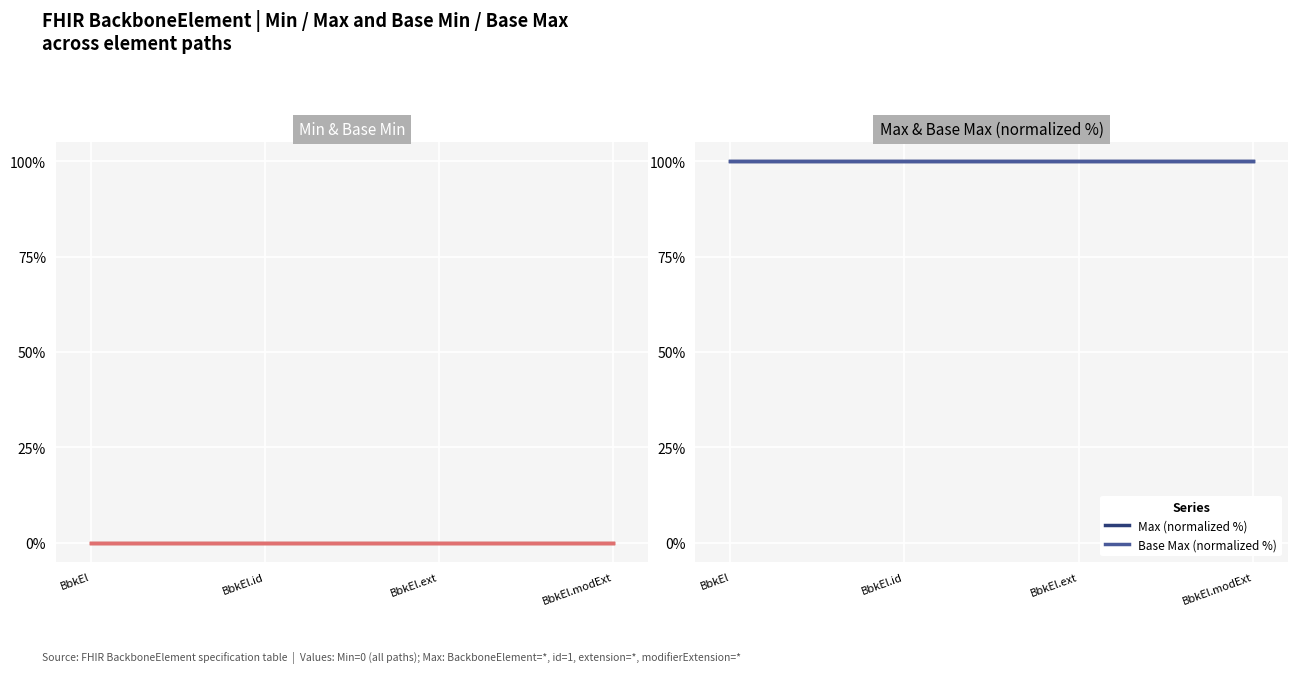

Read the Max (normalized %) value at BbkEl.ext.

100